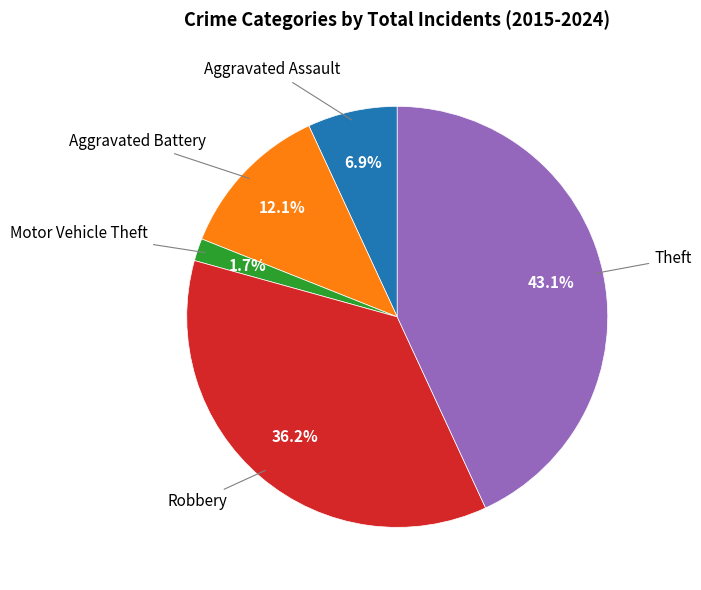

Does any single category account for the majority?

No